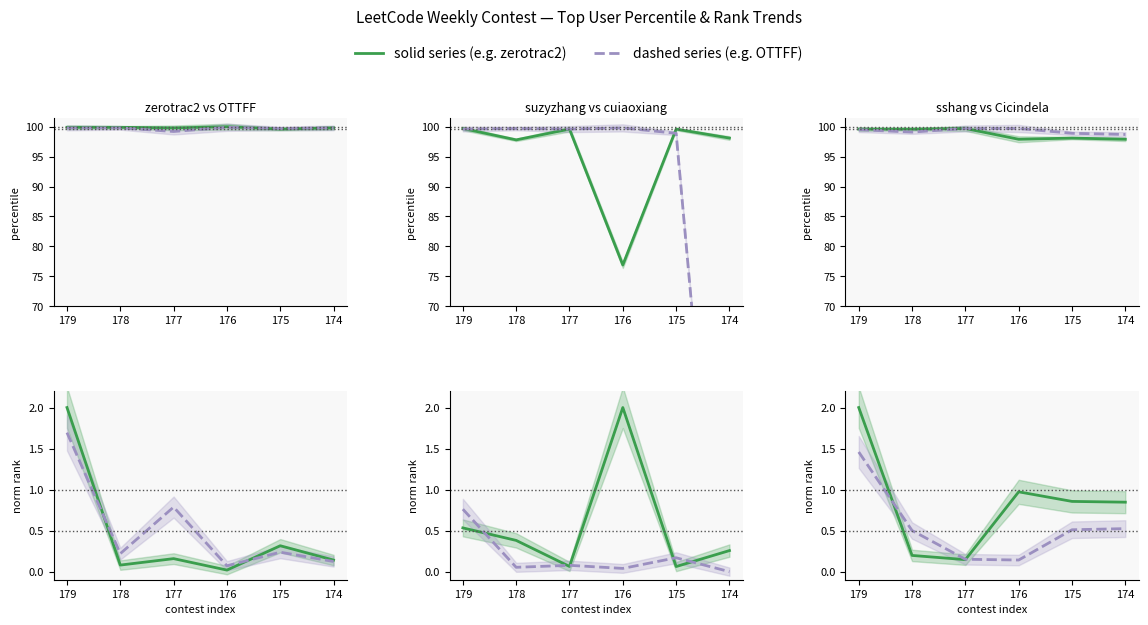

How many data points in cuiaoxiang are less than 0?

1